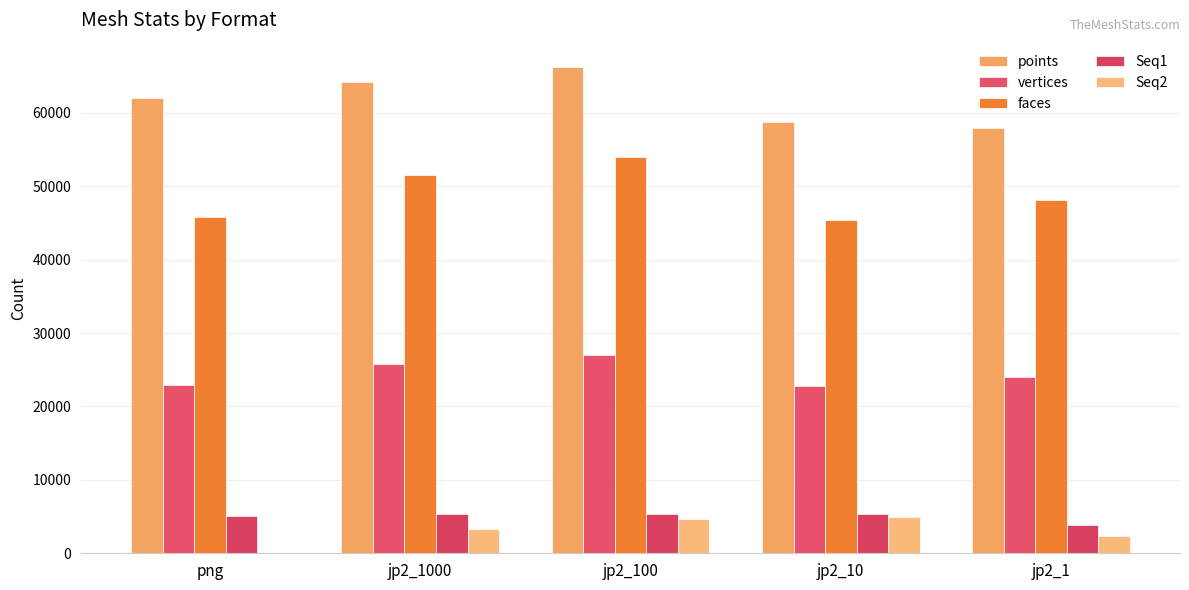

Which series has the largest total across all categories?

points